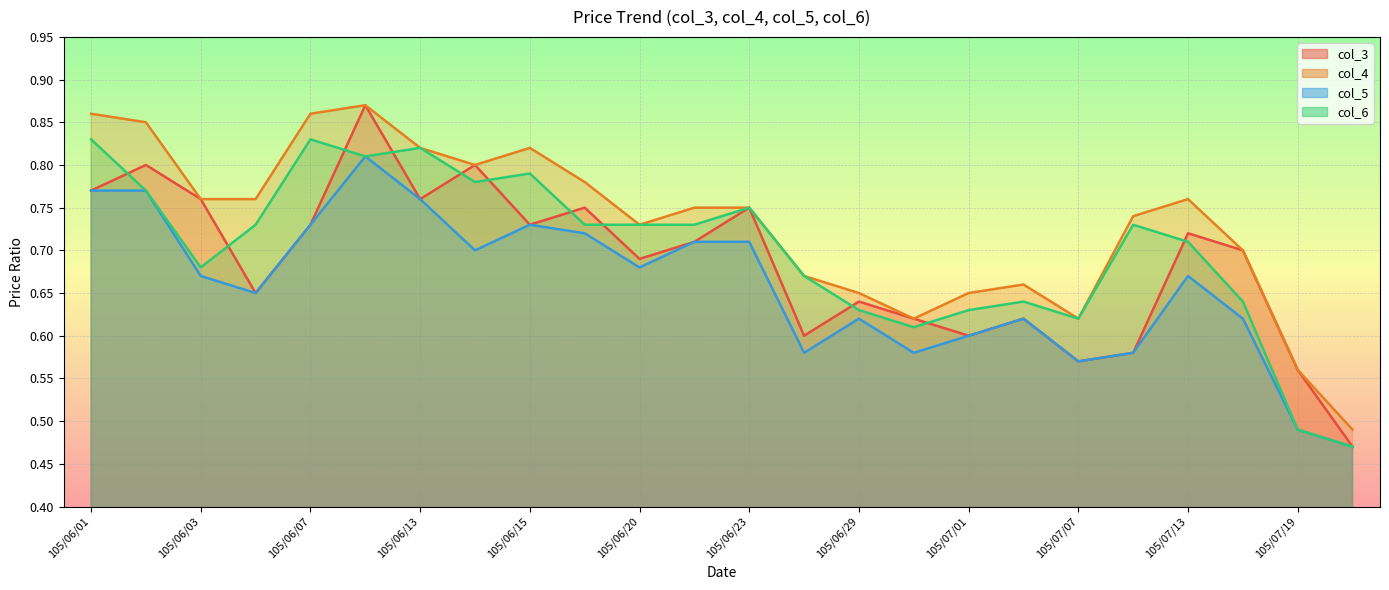

Reading left to right, list all the values displayed in this chart.

col_3: 105/06/01=0.8	105/06/02=0.8	105/06/03=0.8	105/06/06=0.7	105/06/07=0.7	105/06/08=0.9	105/06/13=0.8	105/06/14=0.8	105/06/15=0.7	105/06/16=0.8	105/06/20=0.7	105/06/22=0.7	105/06/23=0.8	105/06/28=0.6	105/06/29=0.6	105/06/30=0.6	105/07/01=0.6	105/07/04=0.6	105/07/07=0.6	105/07/12=0.6	105/07/13=0.7	105/07/14=0.7	105/07/19=0.6	105/07/21=0.5
col_4: 105/06/01=0.9	105/06/02=0.8	105/06/03=0.8	105/06/06=0.8	105/06/07=0.9	105/06/08=0.9	105/06/13=0.8	105/06/14=0.8	105/06/15=0.8	105/06/16=0.8	105/06/20=0.7	105/06/22=0.8	105/06/23=0.8	105/06/28=0.7	105/06/29=0.7	105/06/30=0.6	105/07/01=0.7	105/07/04=0.7	105/07/07=0.6	105/07/12=0.7	105/07/13=0.8	105/07/14=0.7	105/07/19=0.6	105/07/21=0.5
col_5: 105/06/01=0.8	105/06/02=0.8	105/06/03=0.7	105/06/06=0.7	105/06/07=0.7	105/06/08=0.8	105/06/13=0.8	105/06/14=0.7	105/06/15=0.7	105/06/16=0.7	105/06/20=0.7	105/06/22=0.7	105/06/23=0.7	105/06/28=0.6	105/06/29=0.6	105/06/30=0.6	105/07/01=0.6	105/07/04=0.6	105/07/07=0.6	105/07/12=0.6	105/07/13=0.7	105/07/14=0.6	105/07/19=0.5	105/07/21=0.5
col_6: 105/06/01=0.8	105/06/02=0.8	105/06/03=0.7	105/06/06=0.7	105/06/07=0.8	105/06/08=0.8	105/06/13=0.8	105/06/14=0.8	105/06/15=0.8	105/06/16=0.7	105/06/20=0.7	105/06/22=0.7	105/06/23=0.8	105/06/28=0.7	105/06/29=0.6	105/06/30=0.6	105/07/01=0.6	105/07/04=0.6	105/07/07=0.6	105/07/12=0.7	105/07/13=0.7	105/07/14=0.6	105/07/19=0.5	105/07/21=0.5